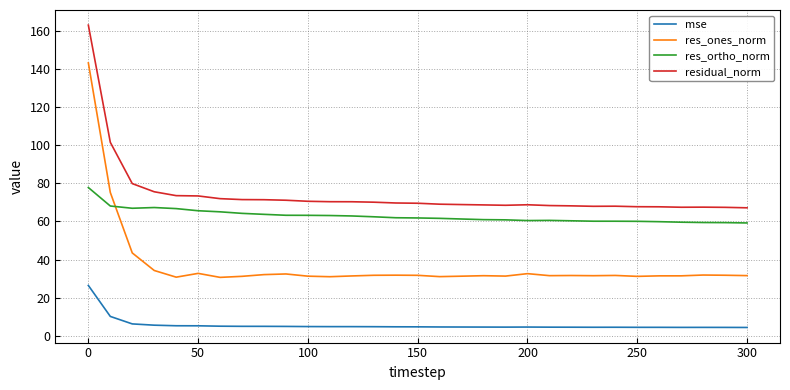

Which series has the largest range (max minus min)?

res_ones_norm